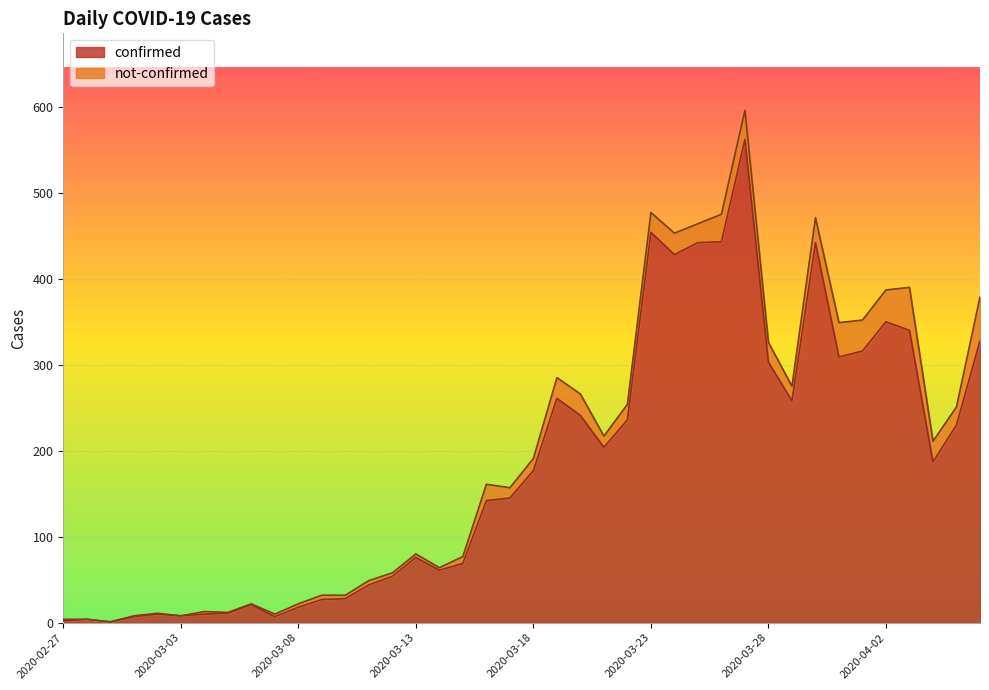

Read the value at 2020-03-13.

76